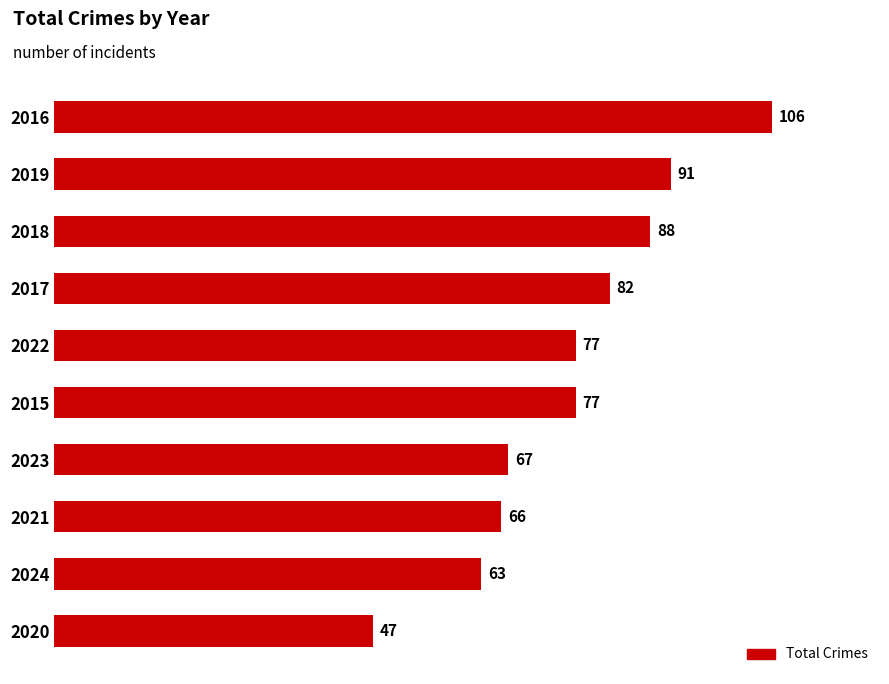

What is the label of the 3rd bar from the top?

2018